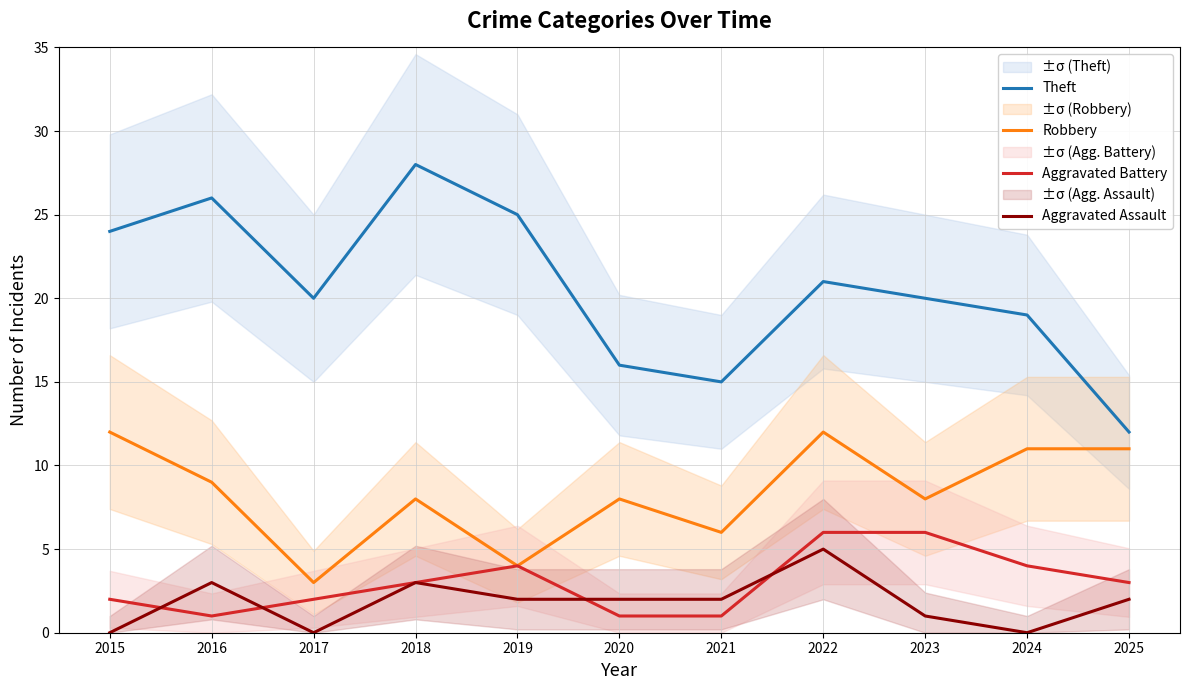

True or false: Theft and Aggravated Assault cross at least once.

False